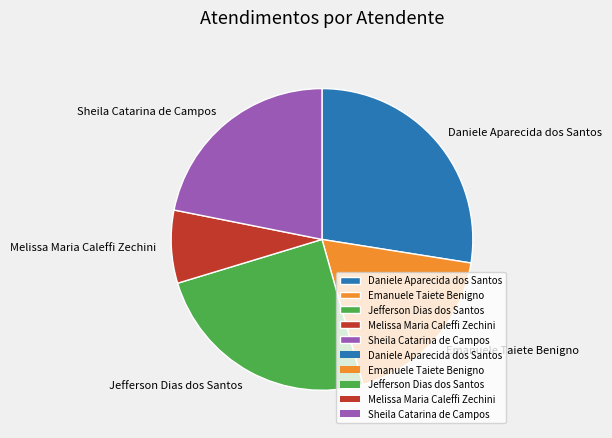

Is the sum of Sheila Catarina de Campos and Melissa Maria Caleffi Zechini greater than half?

No